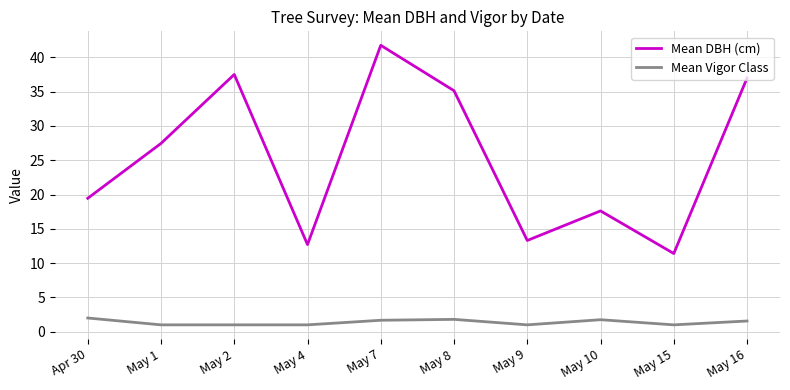

Which series has the widest spread of values?

Mean DBH (cm)